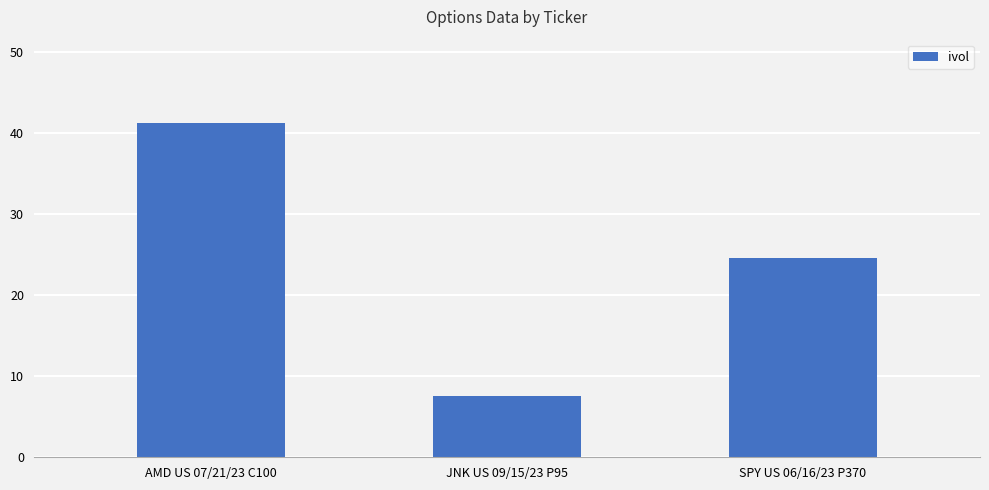

Count the number of categories in the chart.

3